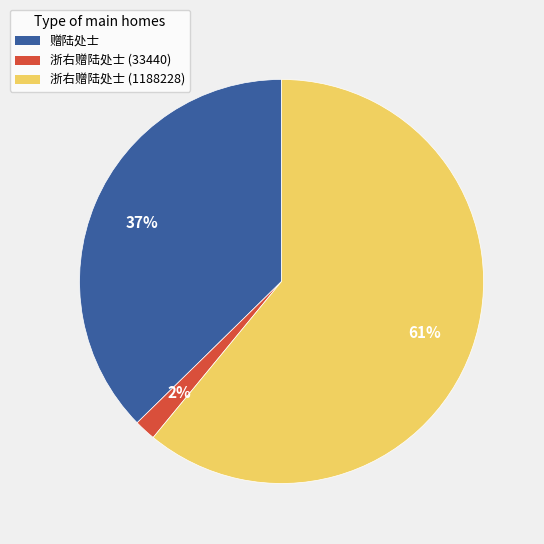

What percentage is the 浙右赠陆处士 (33440) slice, to the nearest percent?

2%